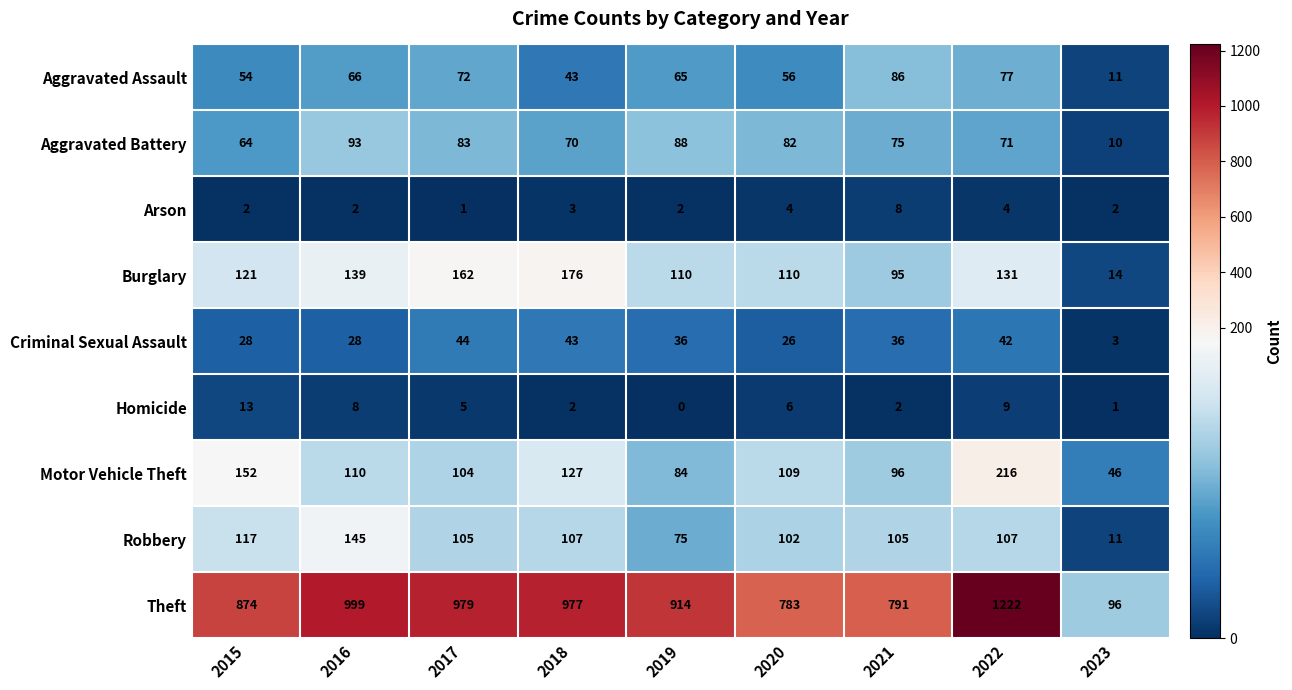

What is the highest value of the Criminal Sexual Assault series?

44